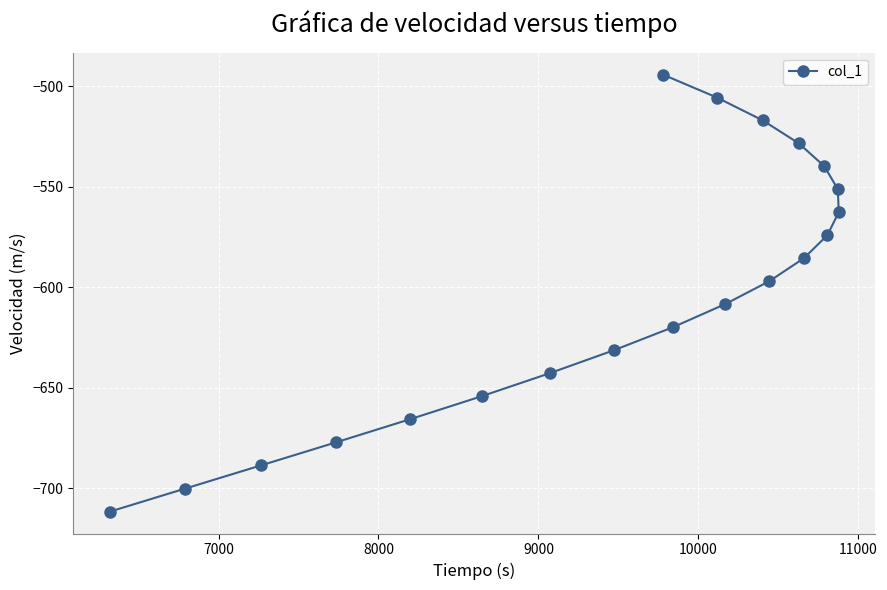

Count the number of data series in this chart.

1